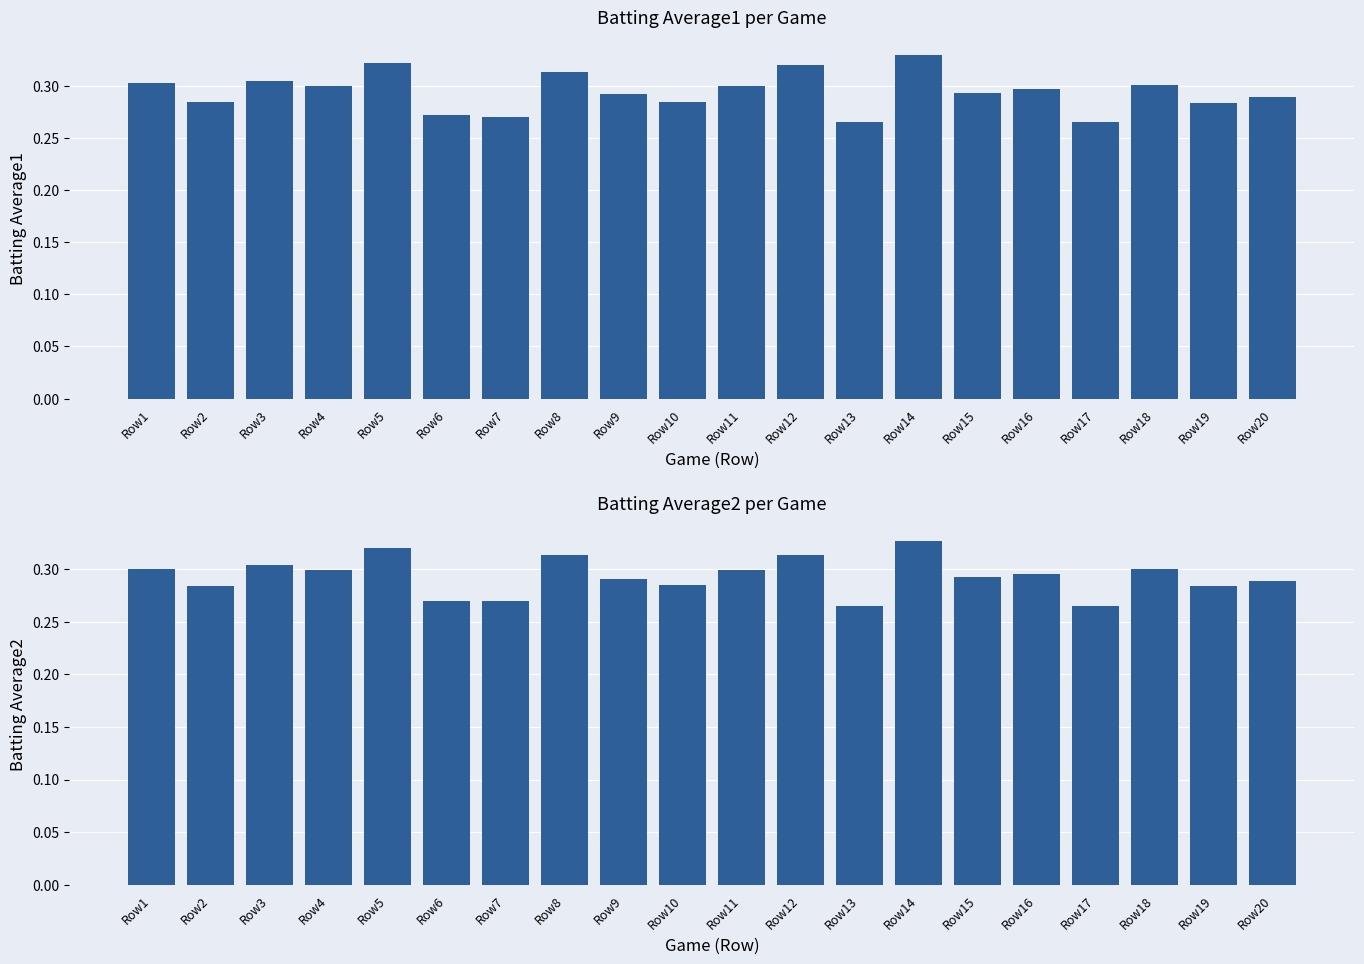

How many bars are there in total?

40